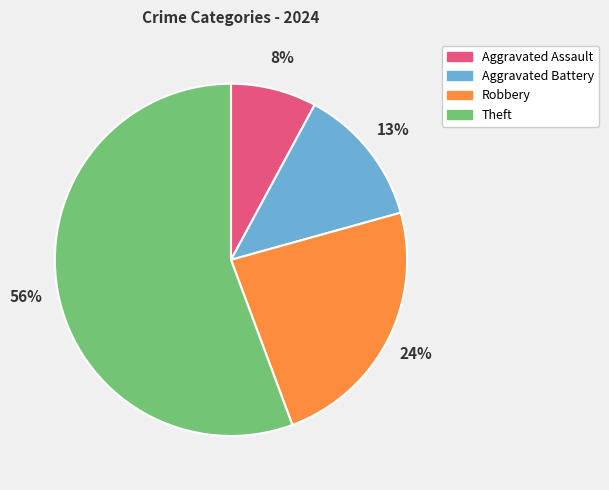

Count the number of slices in the pie.

4